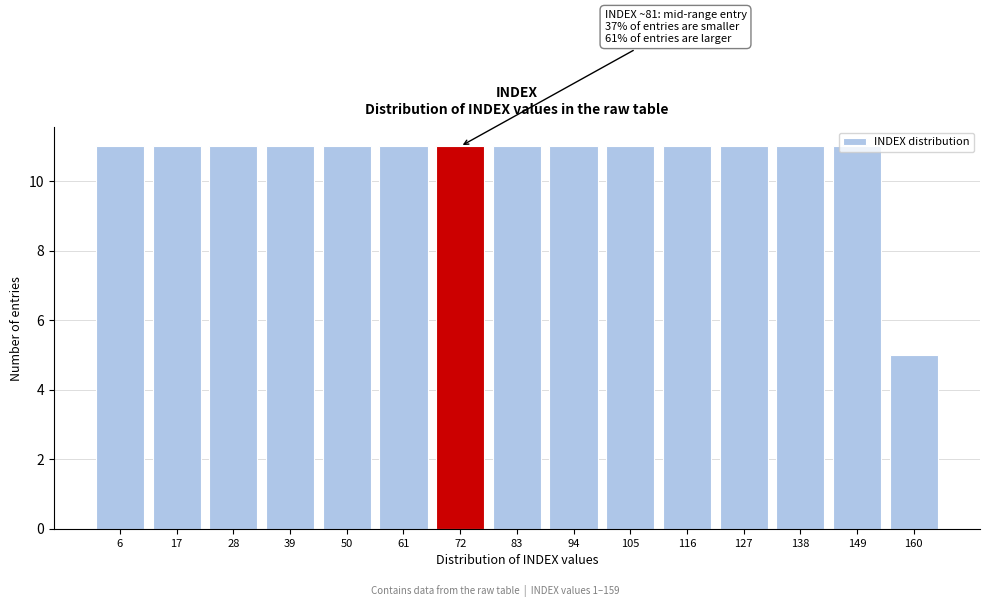

What is the greatest value displayed?

11